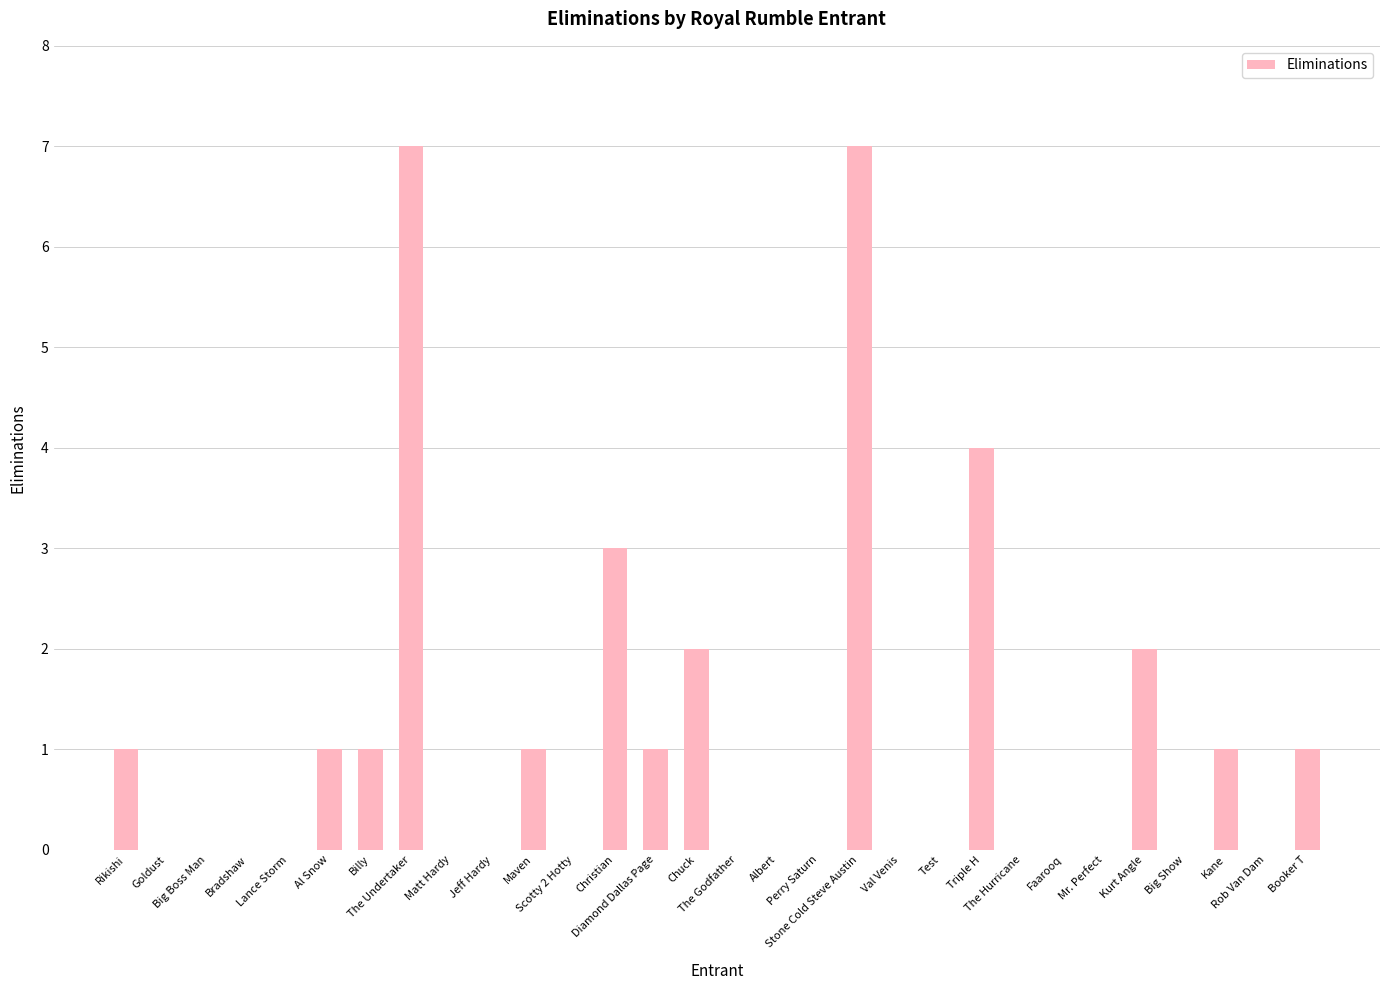

What is the maximum value shown in the chart?

7